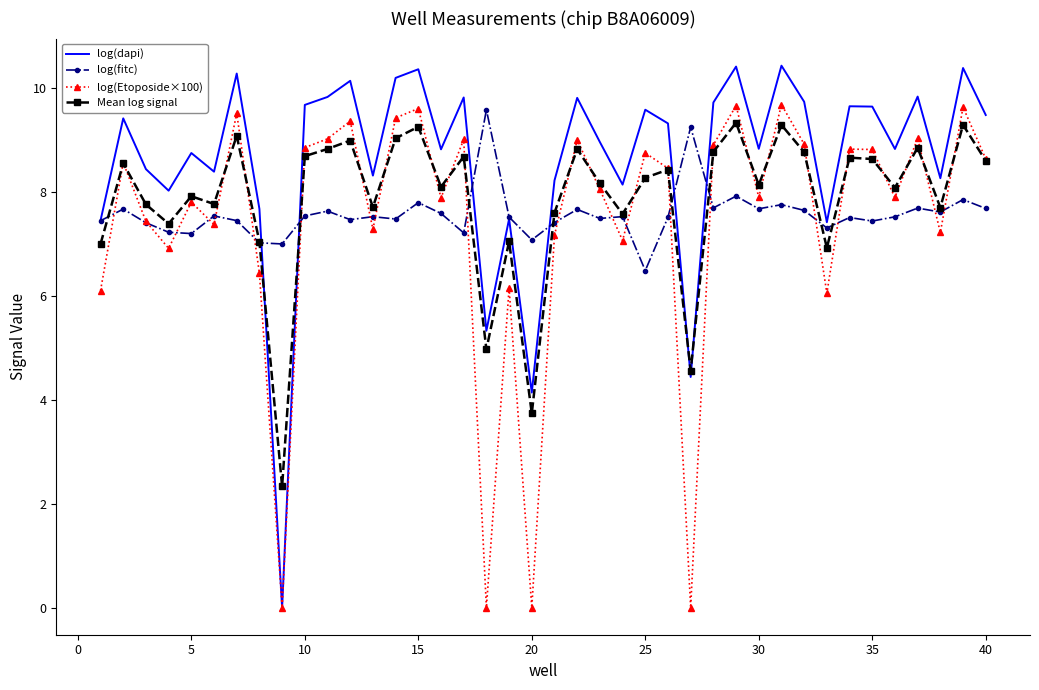

True or false: log(dapi) and Mean log signal cross at least once.

True